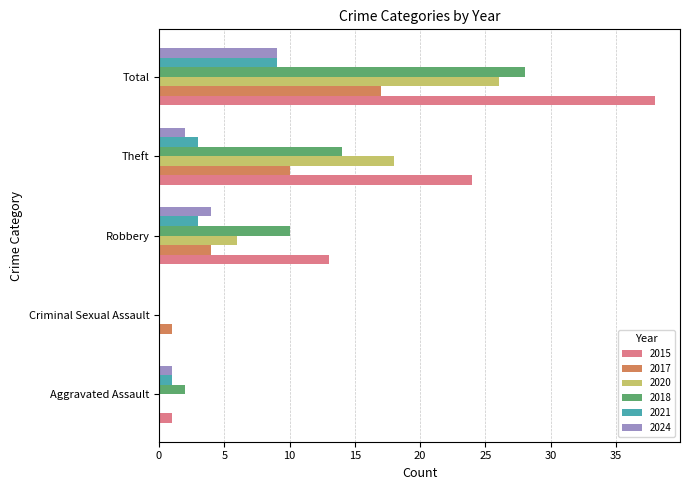

The value of 2021 at Aggravated Assault is 1. True or false?

True